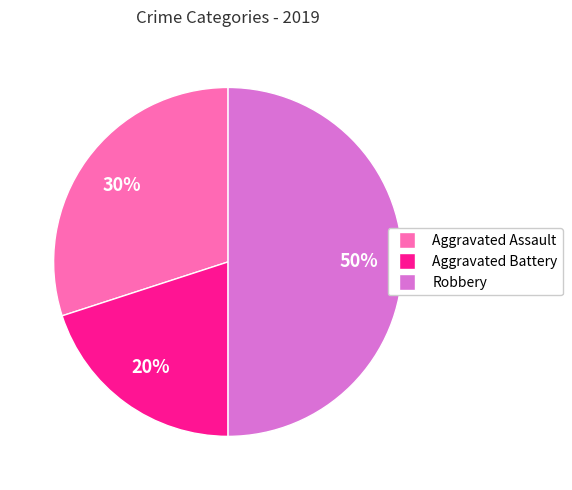

Does Aggravated Assault represent more than half of the total?

No